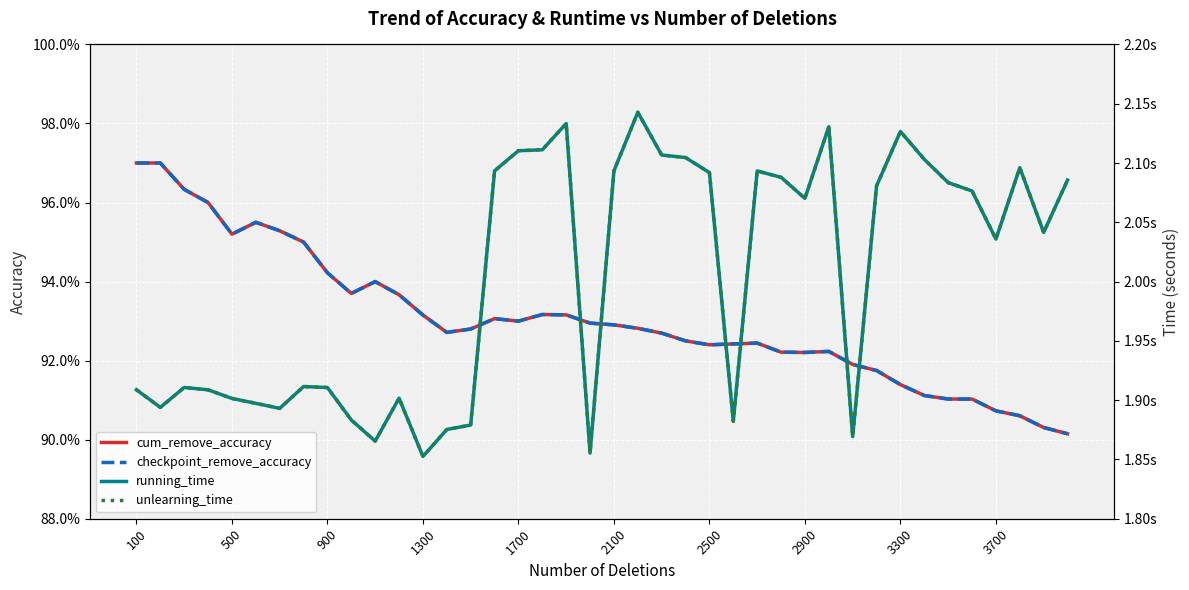

What position from the left is 100?

1